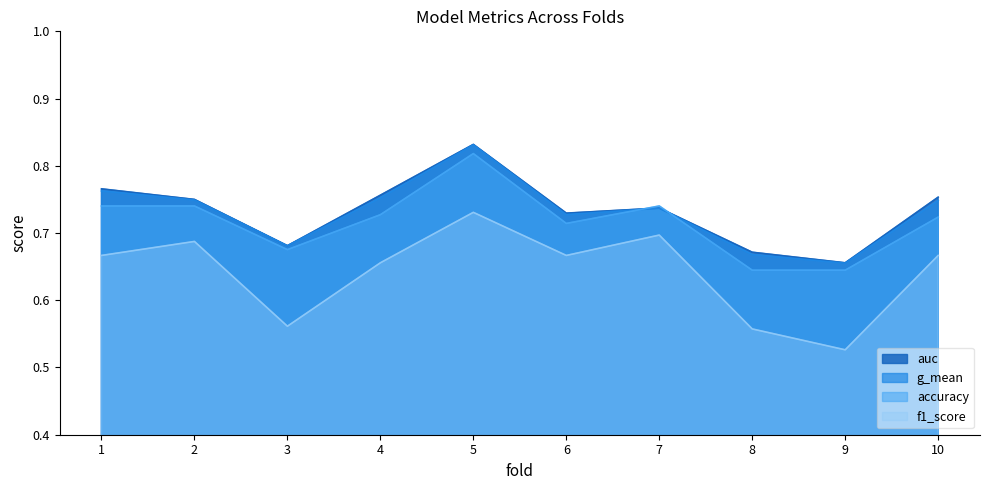

Which series has the largest range (max minus min)?

f1_score